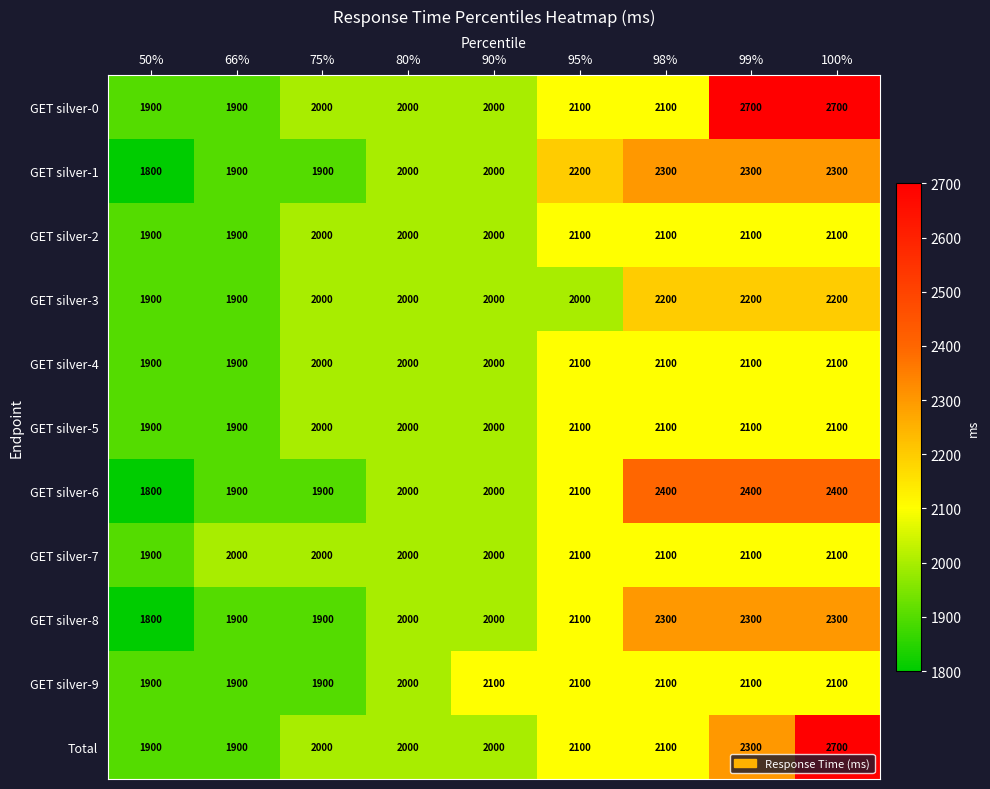

How many GET silver-1 values are between 1900 and 2300?

8